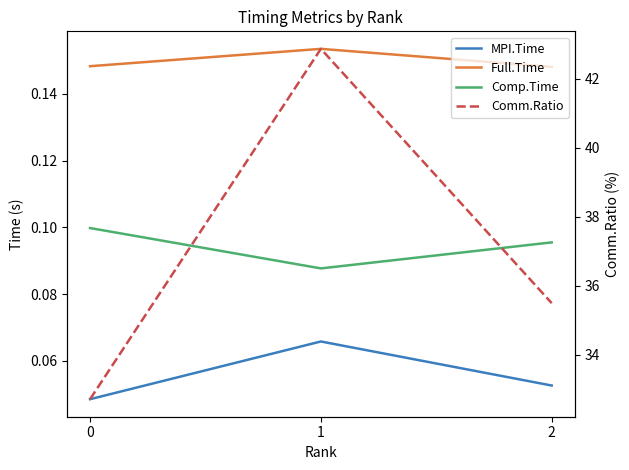

What is the lowest value of the Full.Time series?

0.1